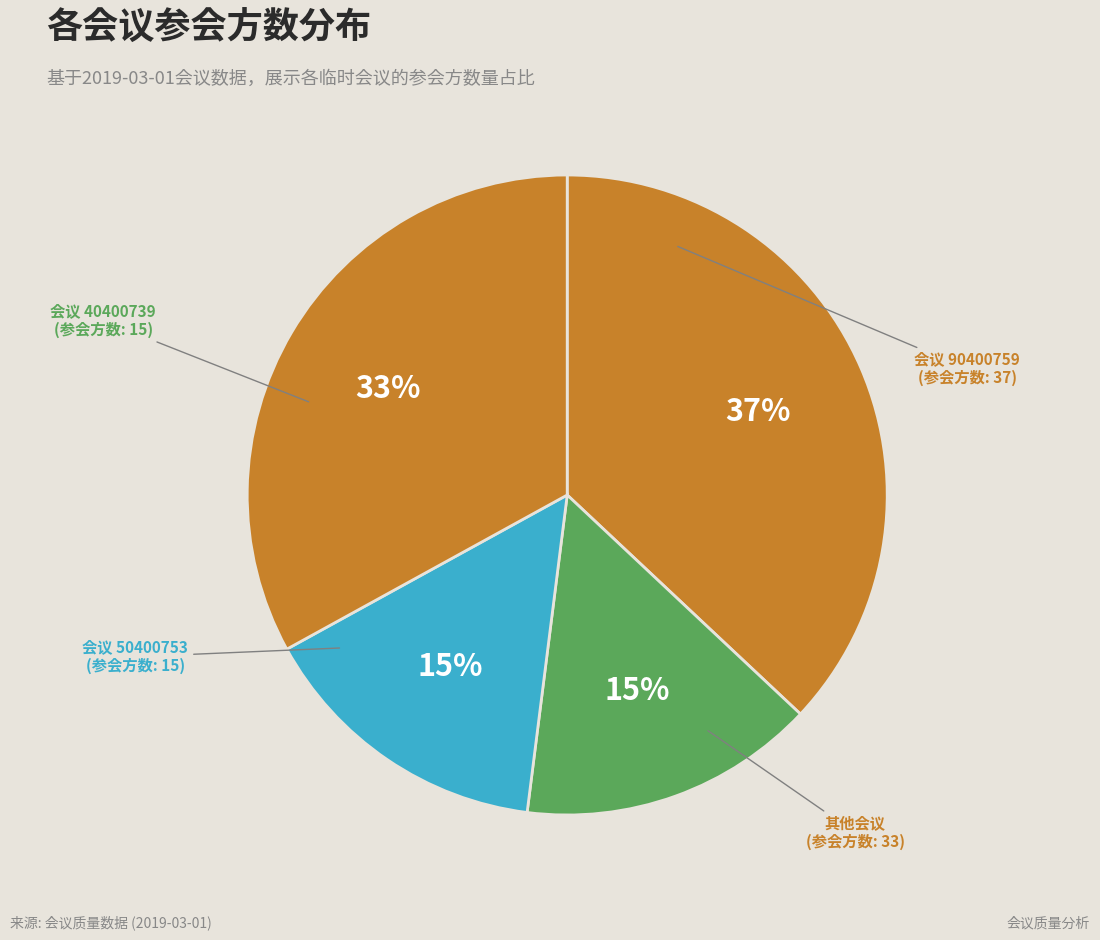

How many slices are in this pie chart?

4